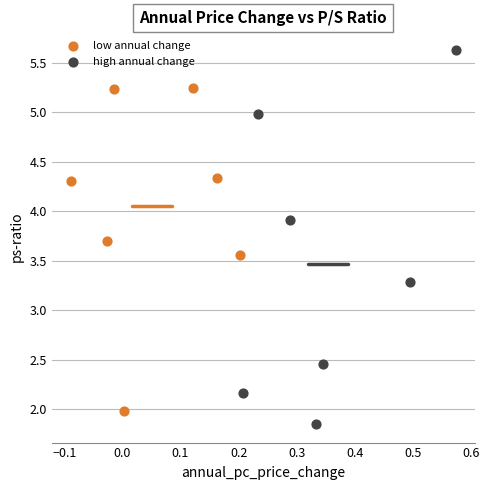

Which series contains the highest Y value?

high annual change